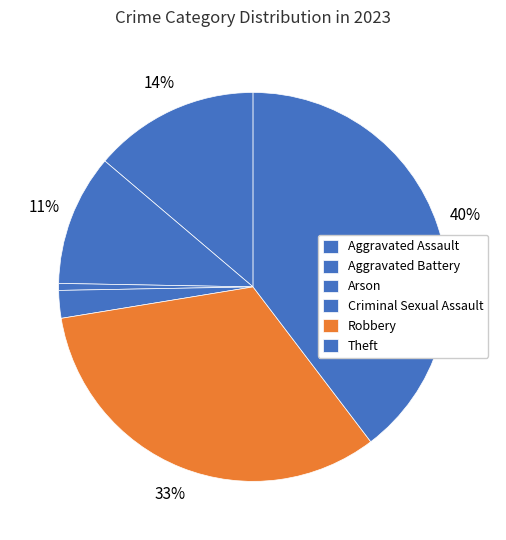

Count the number of slices in the pie.

6